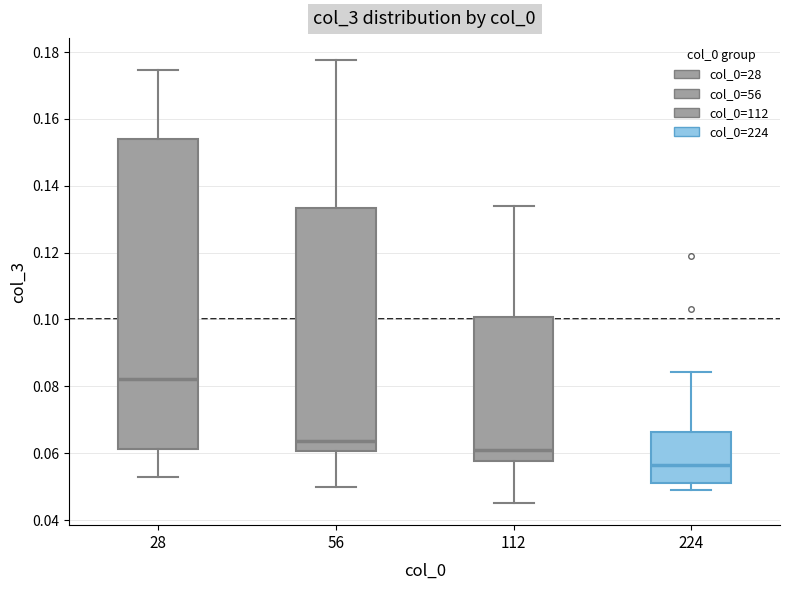

Reading left to right, read every box against the y-axis: the position of its median line, the range the box covers, and the ends of its whiskers. The values are not printed on the chart, so give them approximately, as read against the axis.

28: median 0.082, box 0.062 to 0.154, whiskers 0.052 to 0.174
56: median 0.064, box 0.060 to 0.134, whiskers 0.050 to 0.178
112: median 0.060, box 0.058 to 0.100, whiskers 0.046 to 0.134
224: median 0.056, box 0.052 to 0.066, whiskers 0.048 to 0.084